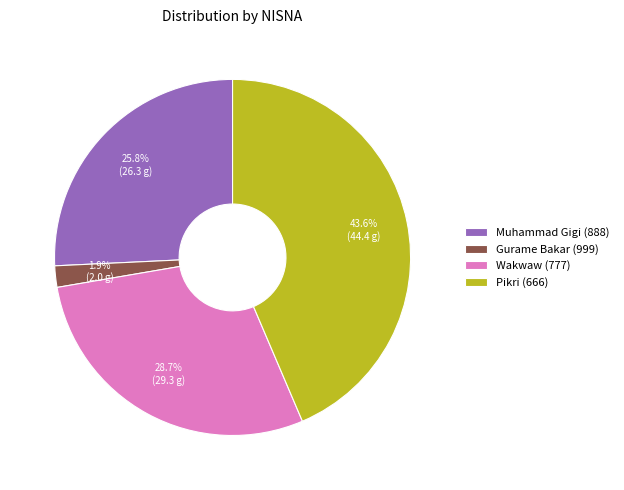

Which category has the smallest portion of the pie?

Gurame Bakar (999)